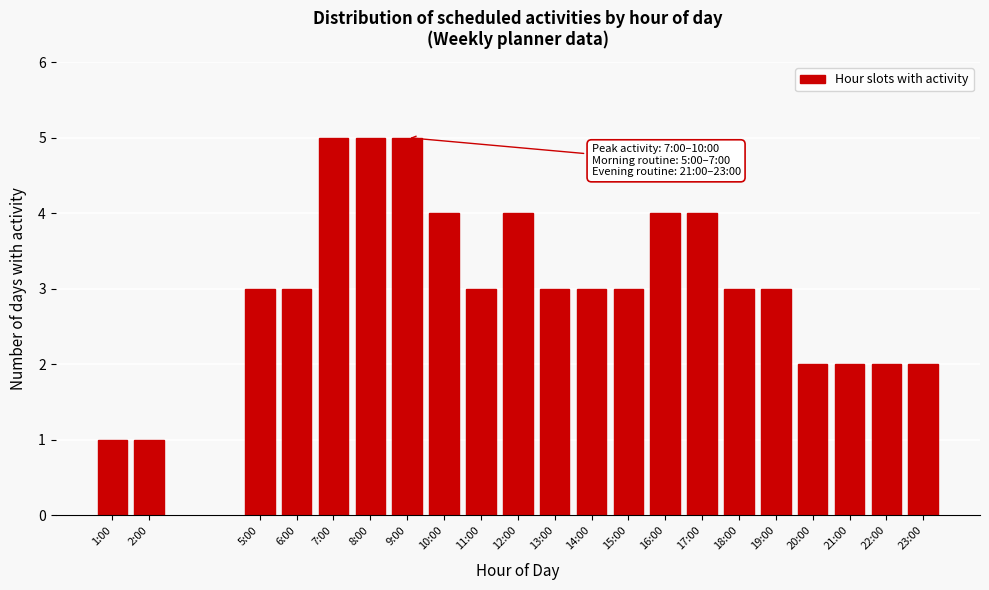

Reading right to left, list all the values displayed in this chart.

23:00=2	22:00=2	21:00=2	20:00=2	19:00=3	18:00=3	17:00=4	16:00=4	15:00=3	14:00=3	13:00=3	12:00=4	11:00=3	10:00=4	9:00=5	8:00=5	7:00=5	6:00=3	5:00=3	2:00=1	1:00=1